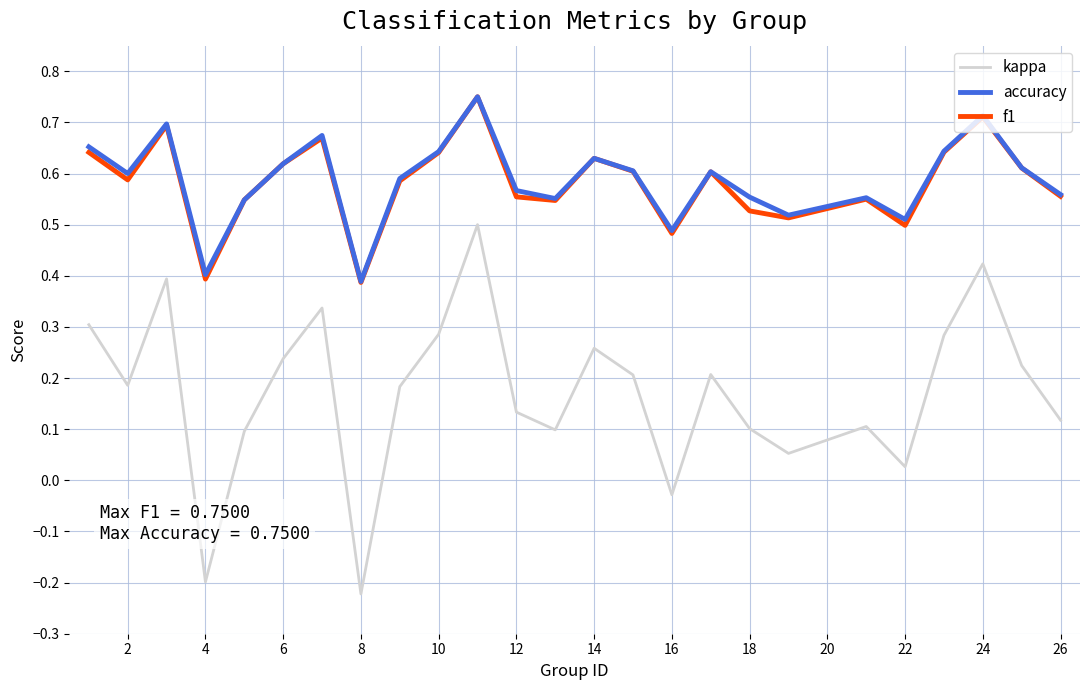

True or false: f1 and kappa intersect in this chart.

False